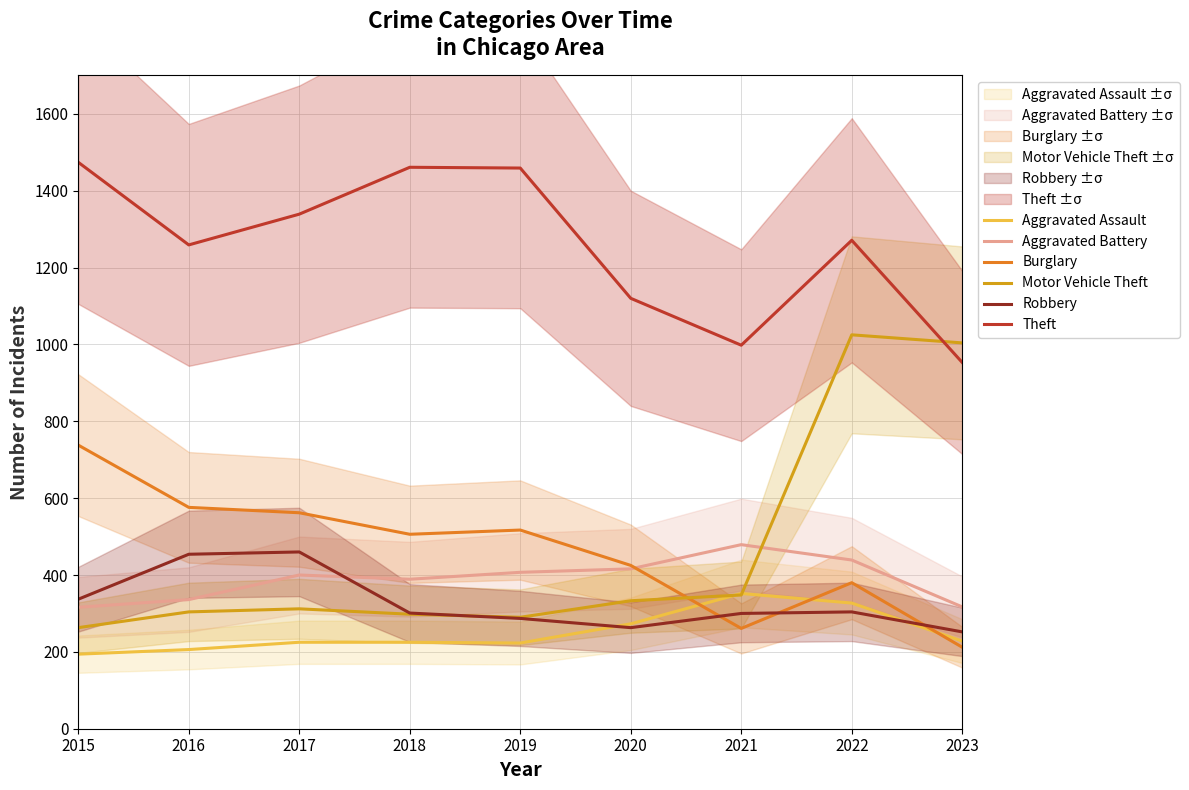

After their last crossing, which series has the higher values: Robbery or Burglary?

Robbery